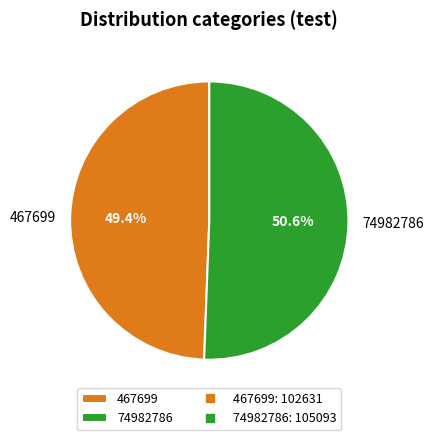

To the nearest percent, what portion does 467699 represent?

49%